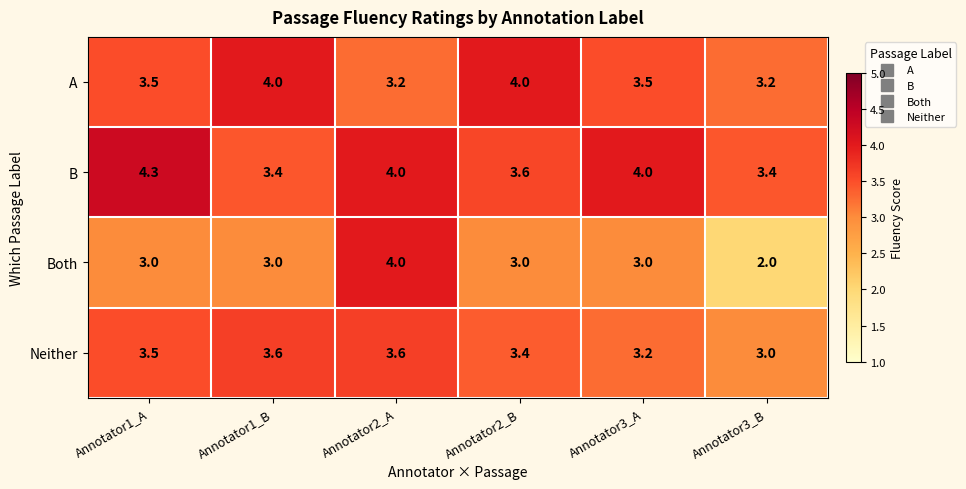

Is it true that Both equals 4.0 at Annotator2_A?

True